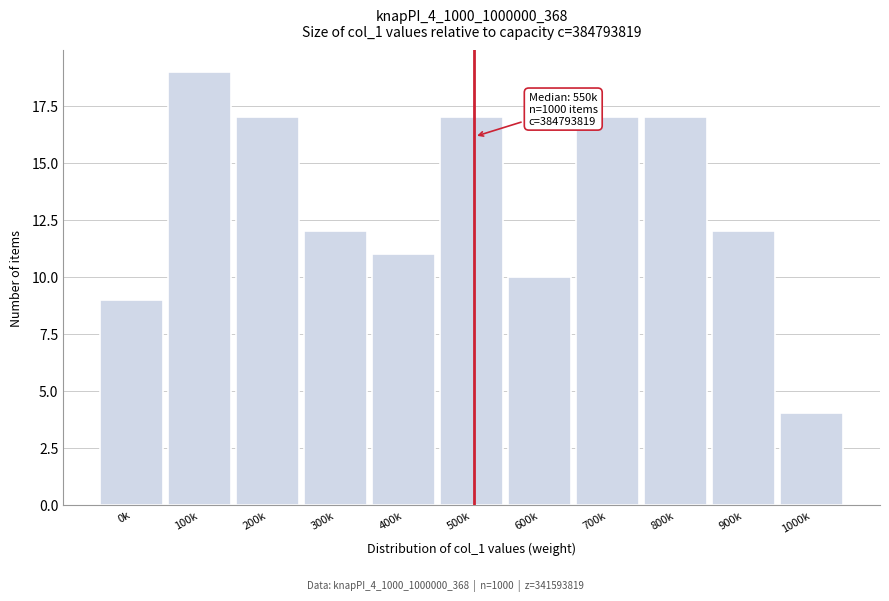

Reading left to right, list all the values displayed in this chart.

0k=9	100k=19	200k=17	300k=12	400k=11	500k=17	600k=10	700k=17	800k=17	900k=12	1000k=4